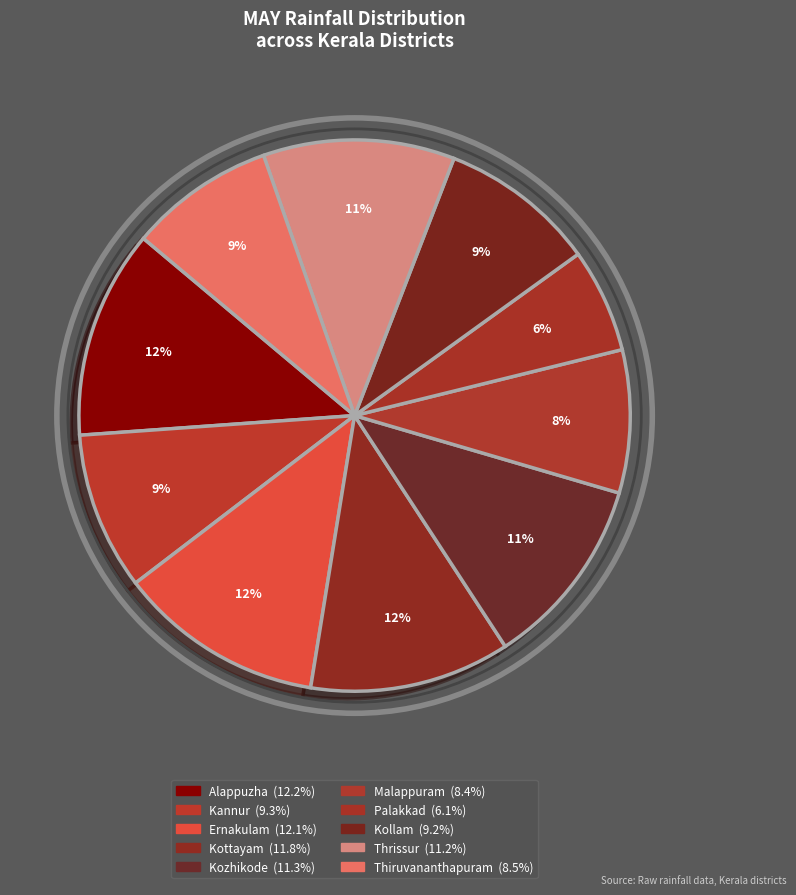

Count the number of slices in the pie.

10